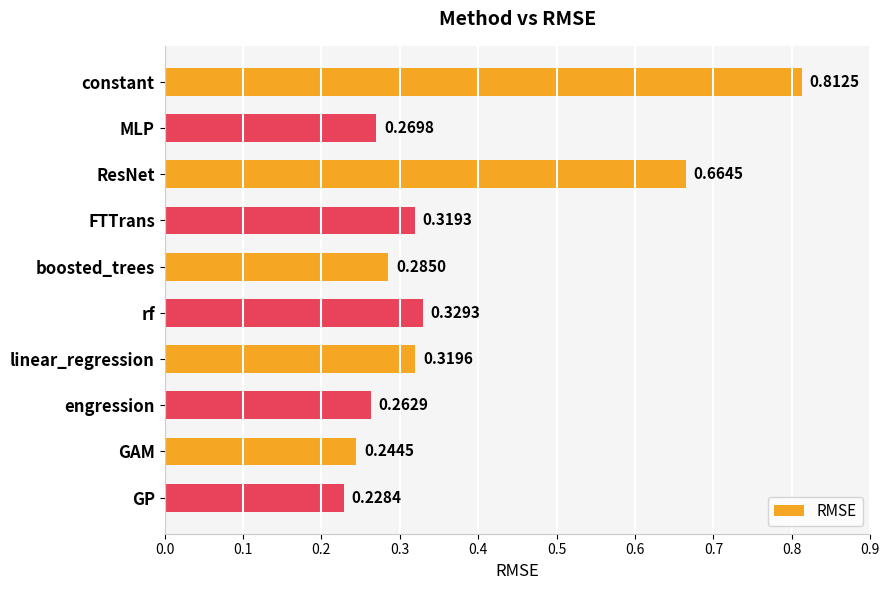

Where is the data nearest to the value 0?

GP